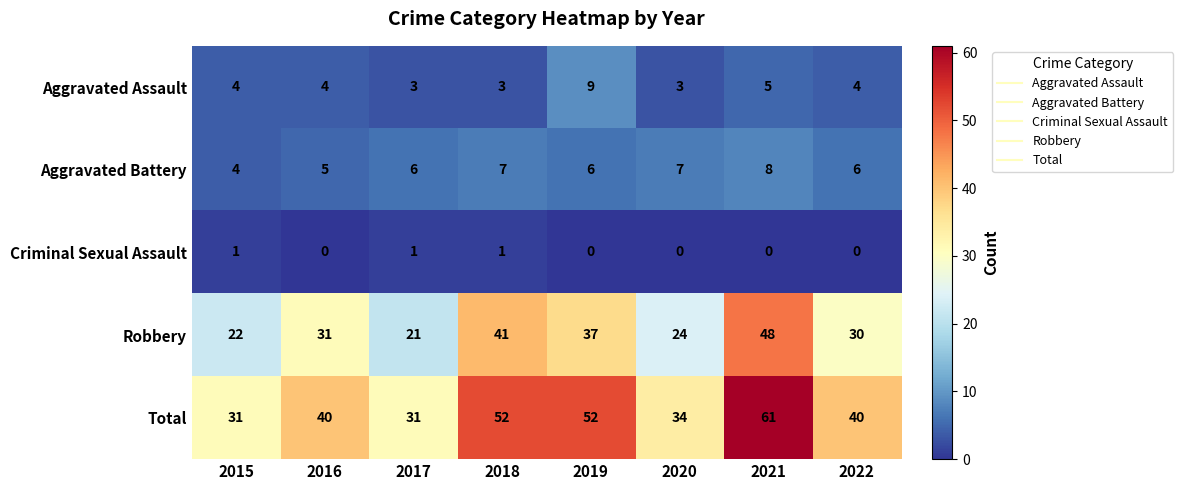

What is the difference between the maximum and second lowest values in the Aggravated Battery series?

3